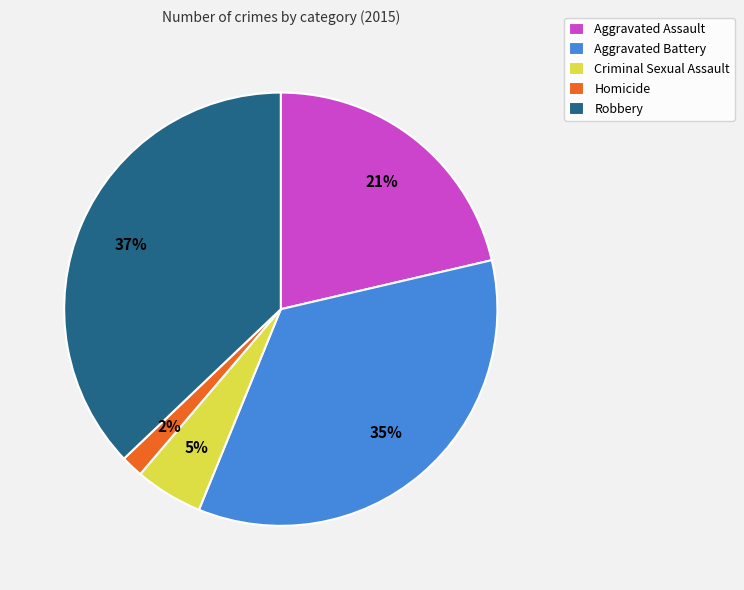

Which slice is the smallest?

Homicide